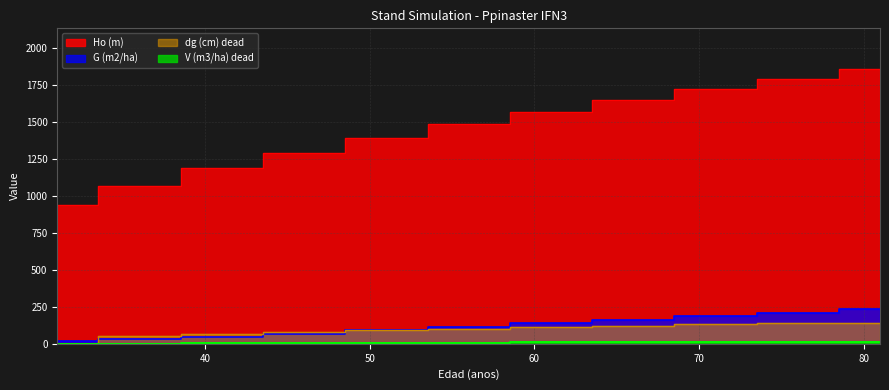

How many positive values does the V (m3/ha) dead series have?

10